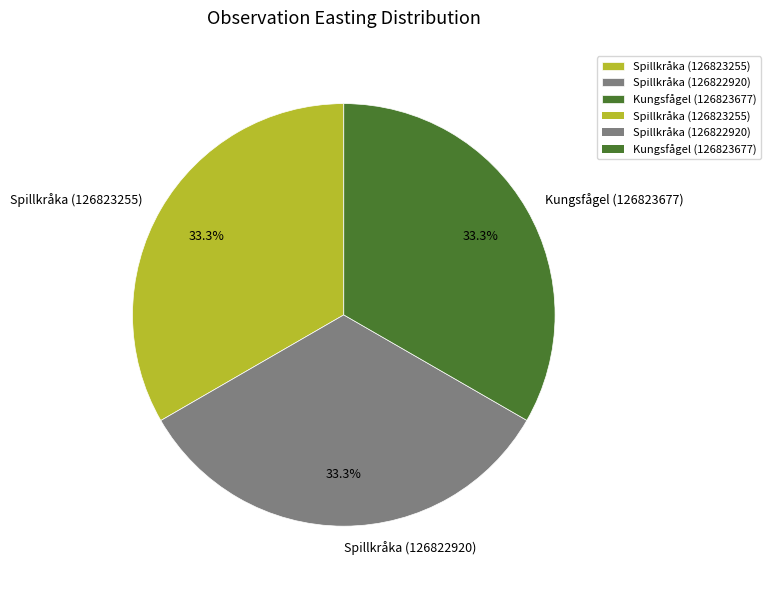

Does any single category account for the majority?

No